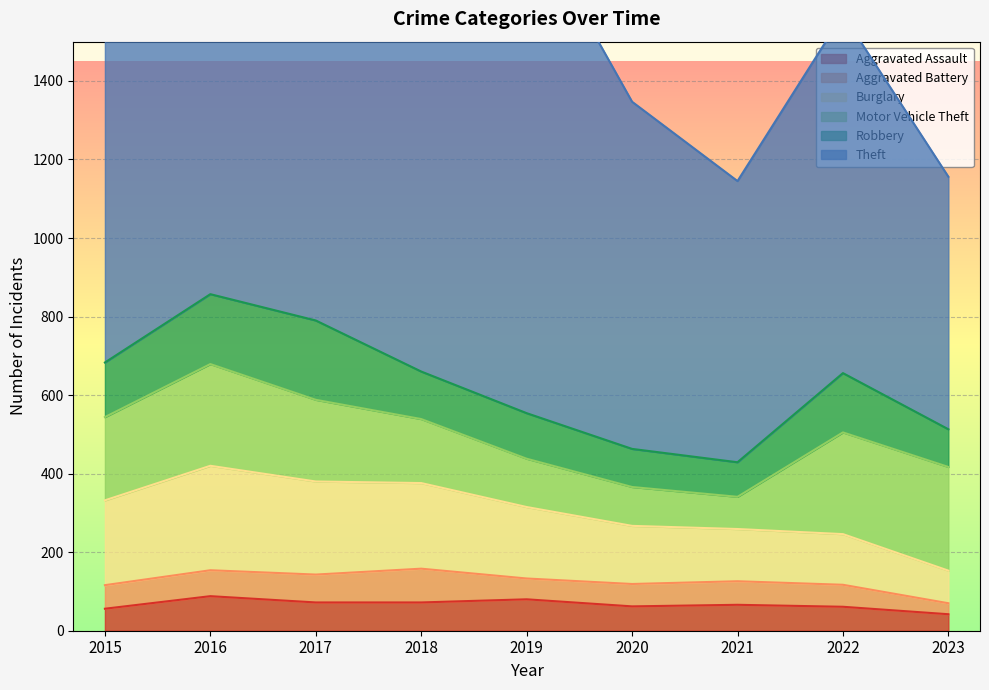

Does the chart display data point markers on the line(s)?

No